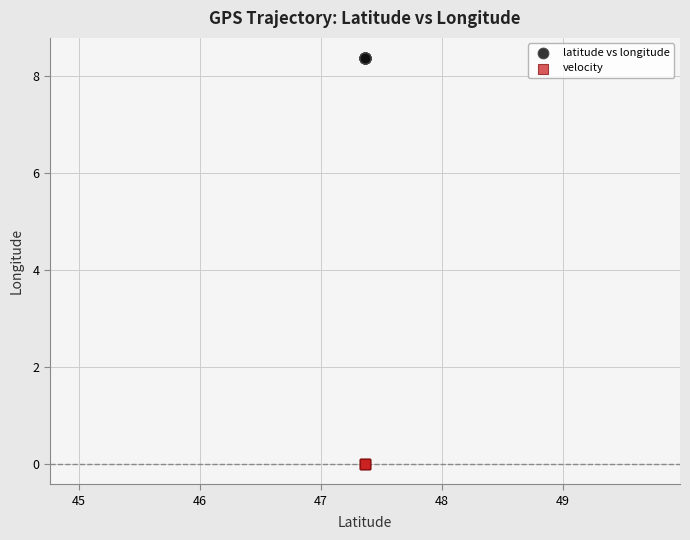

Which series reaches the minimum Y coordinate?

velocity